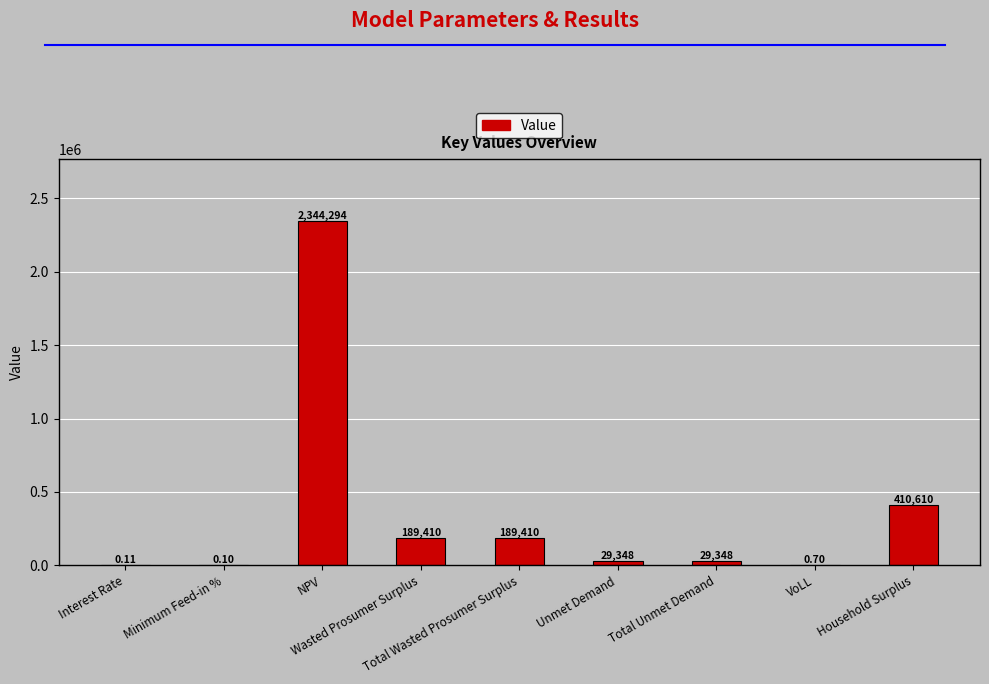

What is the label of the 5th bar from the right?

Total Wasted Prosumer Surplus